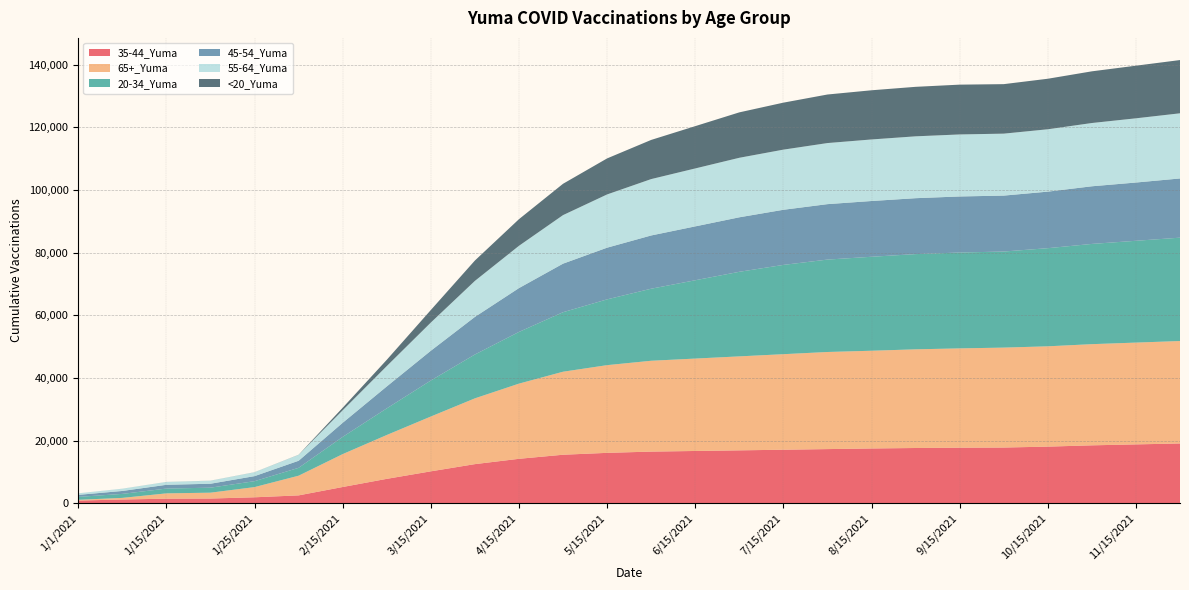

Reading left to right, what are all the values shown in this chart?

35-44_Yuma: 871	1209	1472	1517	1914	2524	5200	7800	10200	12500	14200	15500	16100	16500	16700	16900	17100	17300	17500	17650	17750	17797	18089	18500	18800	19100
65+_Yuma: 238	515	1695	1867	3255	6283	10500	14000	17500	21000	24000	26500	28000	29000	29500	30000	30500	31000	31200	31500	31700	31903	32024	32300	32500	32700
20-34_Yuma: 931	1275	1530	1601	1891	2511	5500	8500	11500	14000	16500	19000	21000	23000	25000	27000	28500	29500	30000	30400	30600	30672	31326	32000	32500	33000
45-54_Yuma: 647	937	1201	1255	1609	2257	4500	7000	9500	12000	14000	15500	16500	17000	17200	17400	17600	17700	17800	17850	17900	17855	18053	18400	18600	18900
55-64_Yuma: 481	711	917	964	1228	1895	4000	6500	9000	11500	13500	15500	17000	18000	18500	19000	19200	19500	19650	19750	19800	19779	19910	20200	20500	20800
<20_Yuma: 6	9	10	16	21	32	800	2000	4000	6500	8500	10000	11500	12500	13500	14500	15000	15500	15700	15800	15900	15802	16130	16500	16800	17000